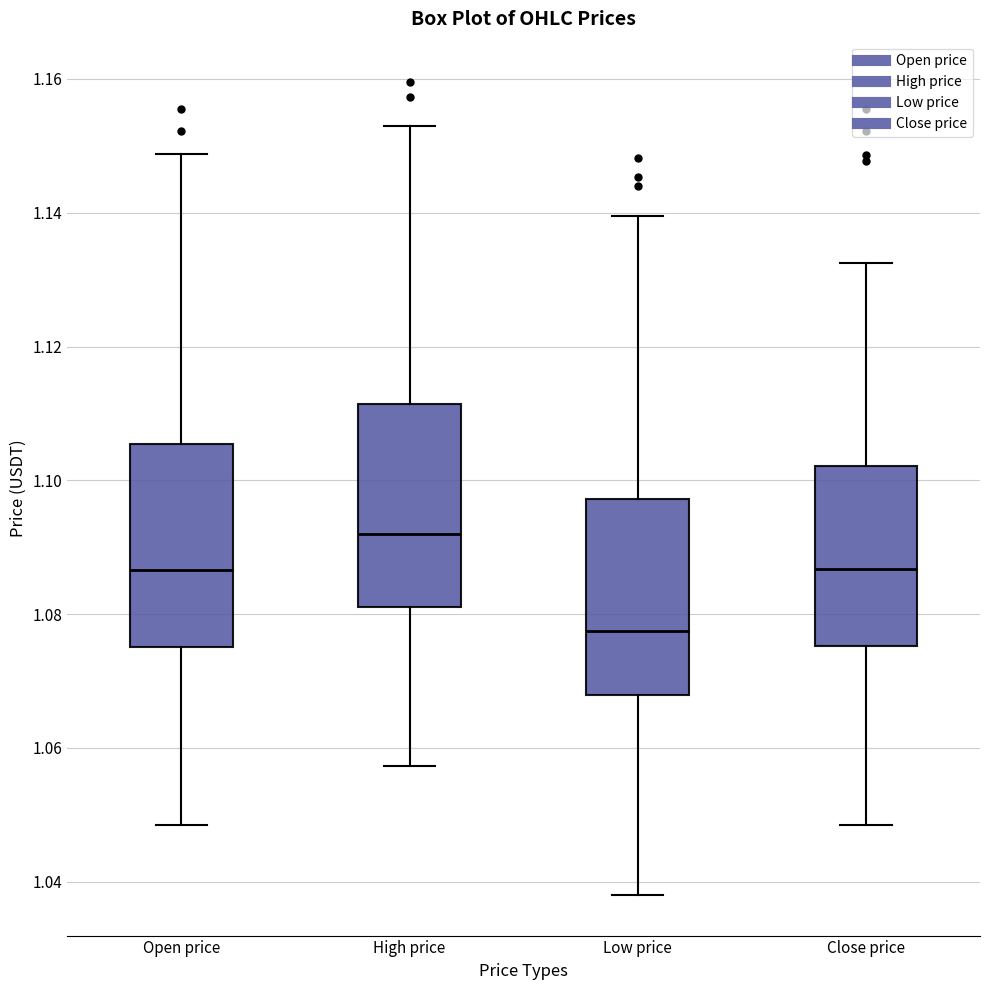

Reading left to right, read every box against the y-axis: the position of its median line, the range the box covers, and the ends of its whiskers. The values are not printed on the chart, so give them approximately, as read against the axis.

Open price: median 1.086, box 1.076 to 1.106, whiskers 1.048 to 1.148
High price: median 1.092, box 1.082 to 1.112, whiskers 1.058 to 1.152
Low price: median 1.078, box 1.068 to 1.098, whiskers 1.038 to 1.140
Close price: median 1.086, box 1.076 to 1.102, whiskers 1.048 to 1.132